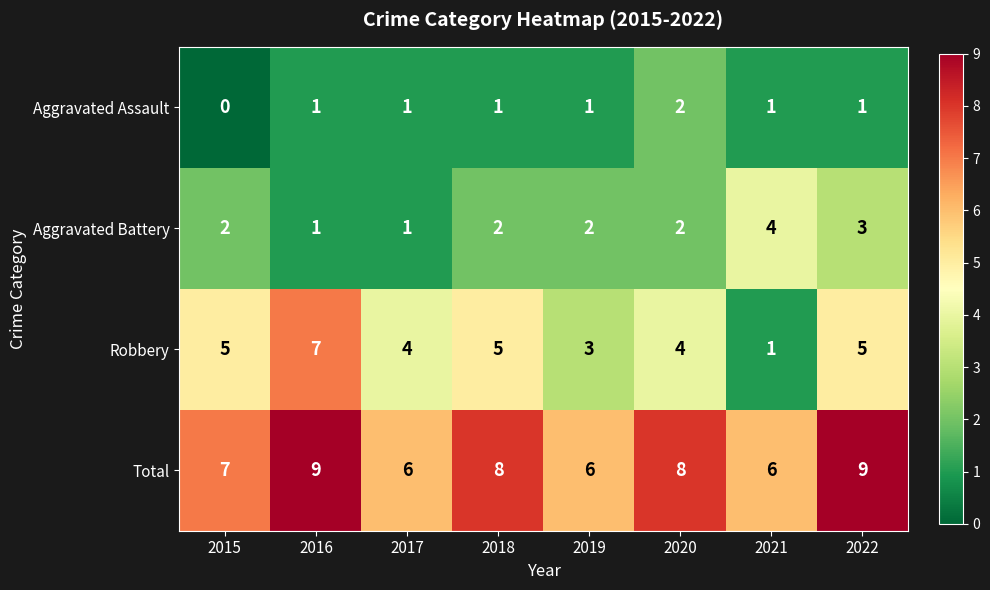

List the series in order of their peak value, lowest first.

Aggravated Assault, Aggravated Battery, Robbery, Total